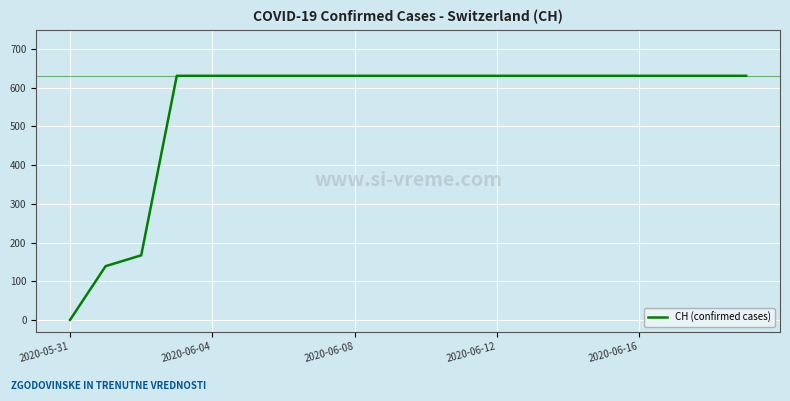

How many categories are shown in the chart?

20